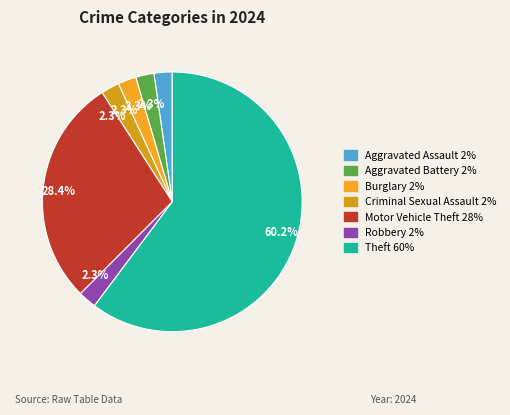

What percentage is NOT represented by Motor Vehicle Theft?

71.6%